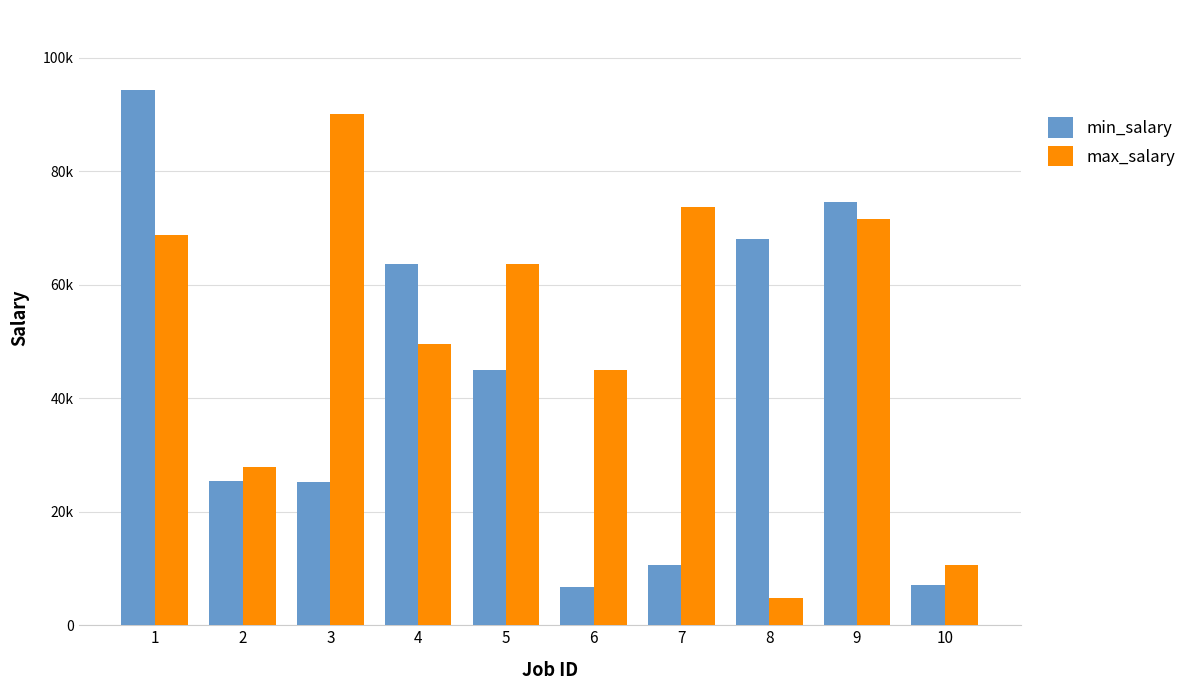

What are all the series names shown in the legend?

min_salary, max_salary